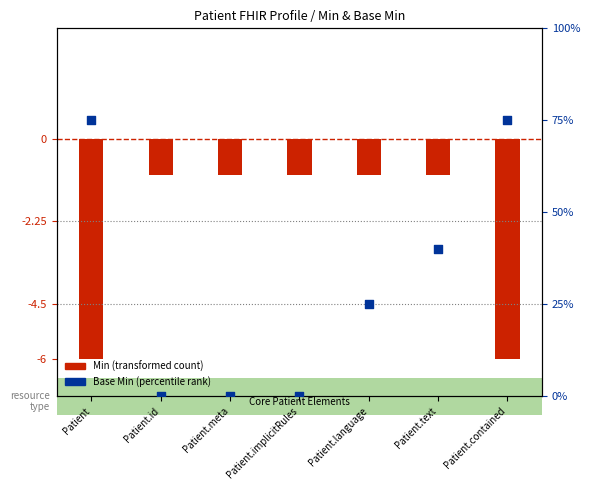

Approximately how many times larger is the value at Patient.text compared to Patient.language?

1.6